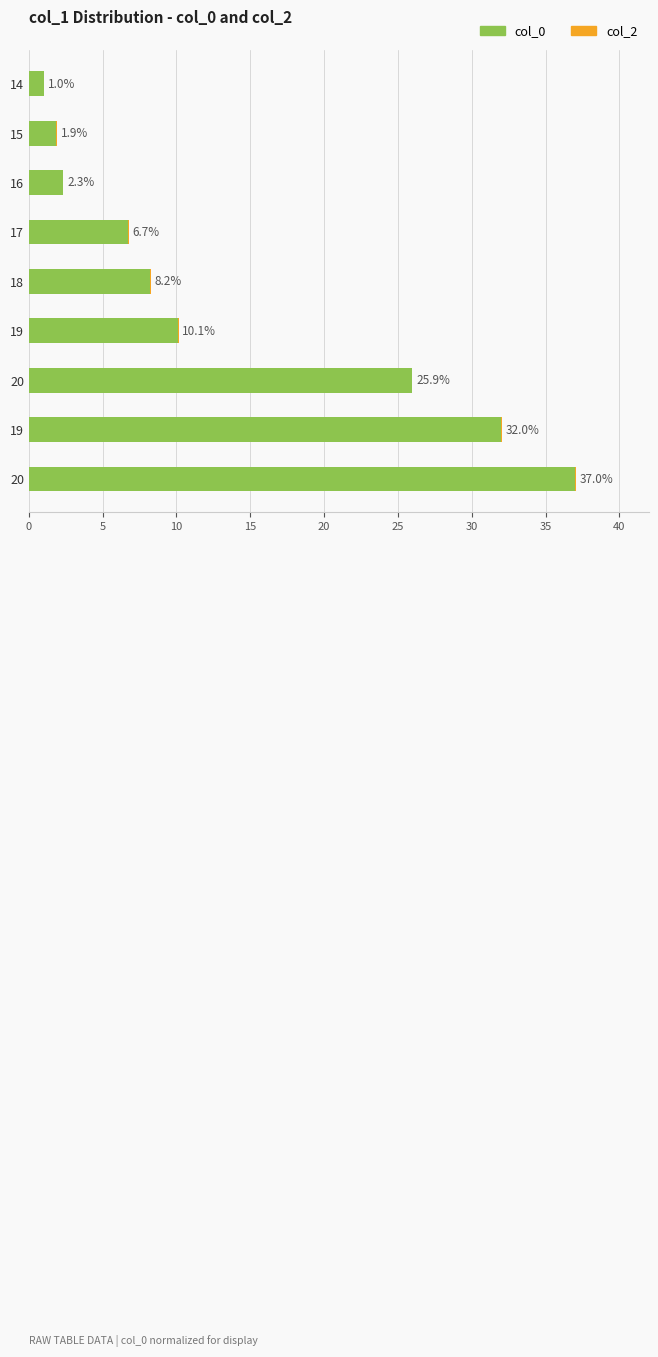

How many values in the col_0 series exceed 8?

5